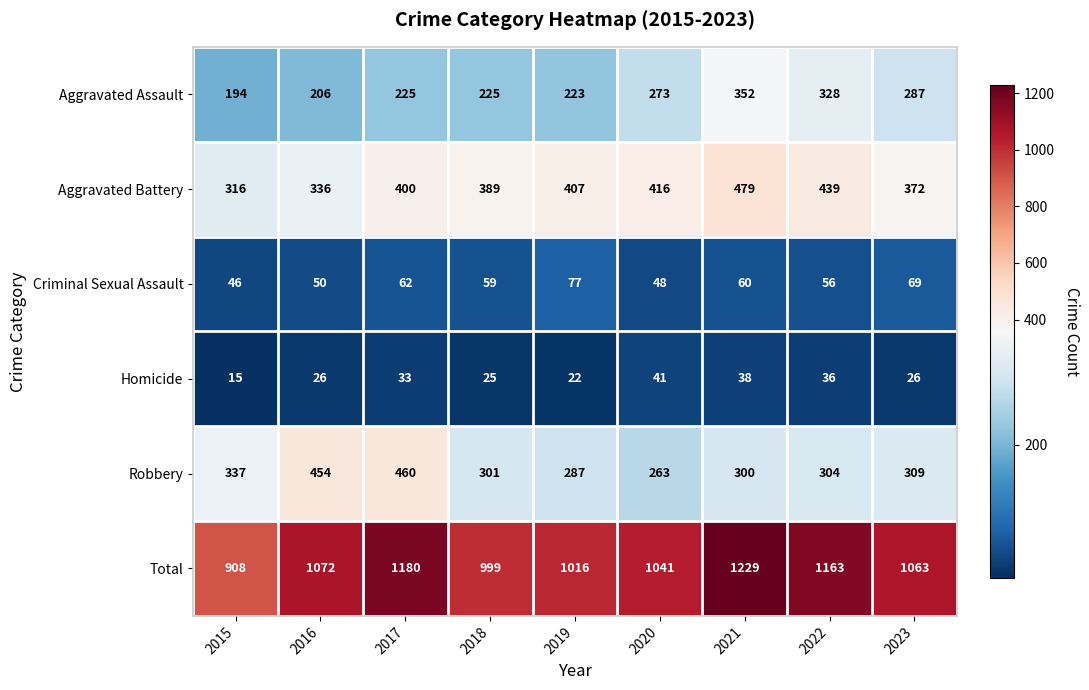

What is the approximate value of Aggravated Assault at 2017?

225